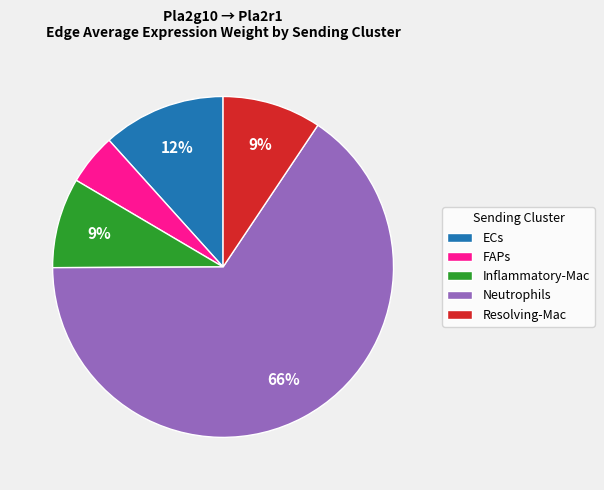

Which category has the smallest portion of the pie?

FAPs